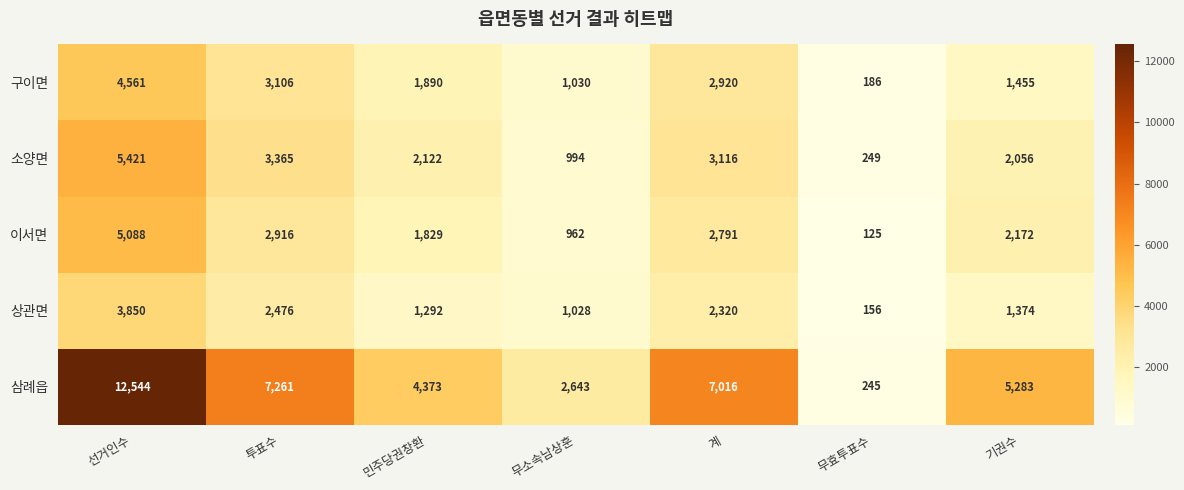

Is it true that 소양면 equals 2971 at 민주당권창환?

False